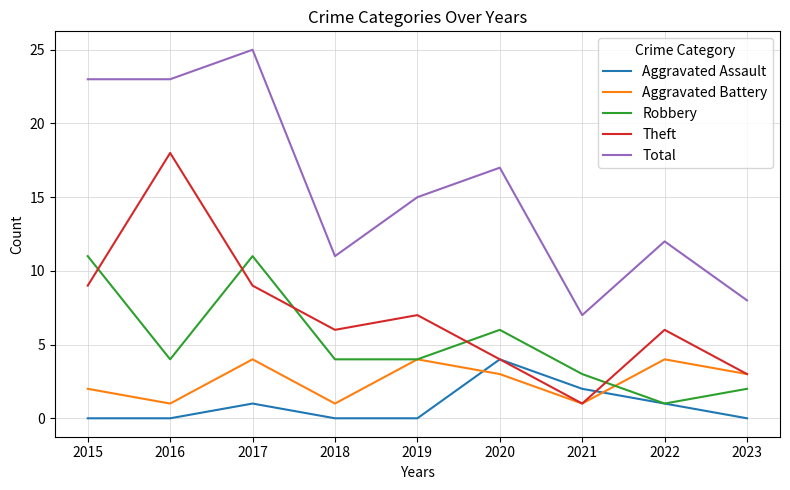

Where does the Theft series first go above 6?

2015